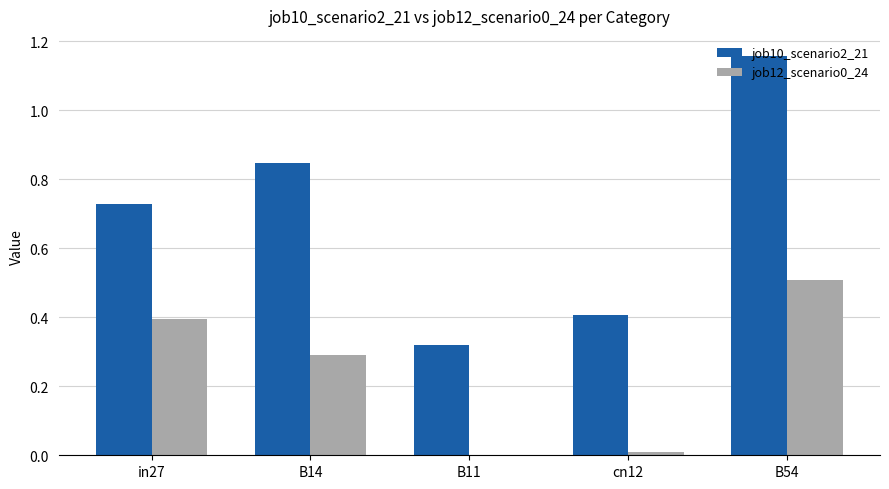

At which label is job12_scenario0_24 closest to 0?

B11